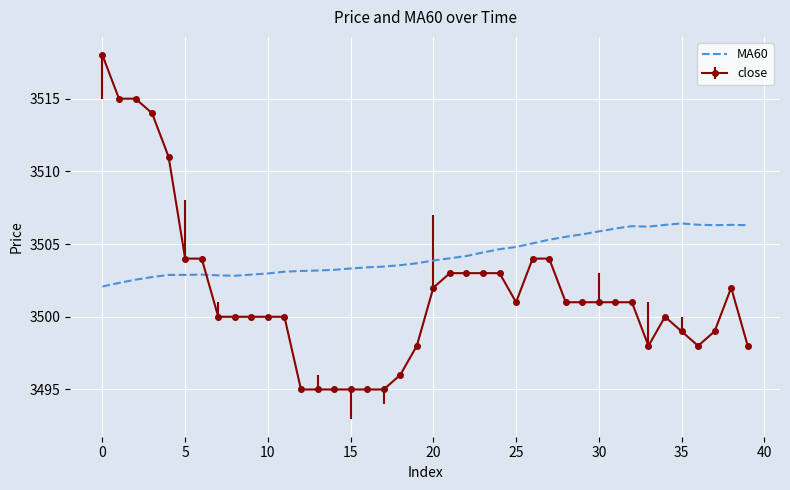

Which series has the largest total across all categories?

MA60